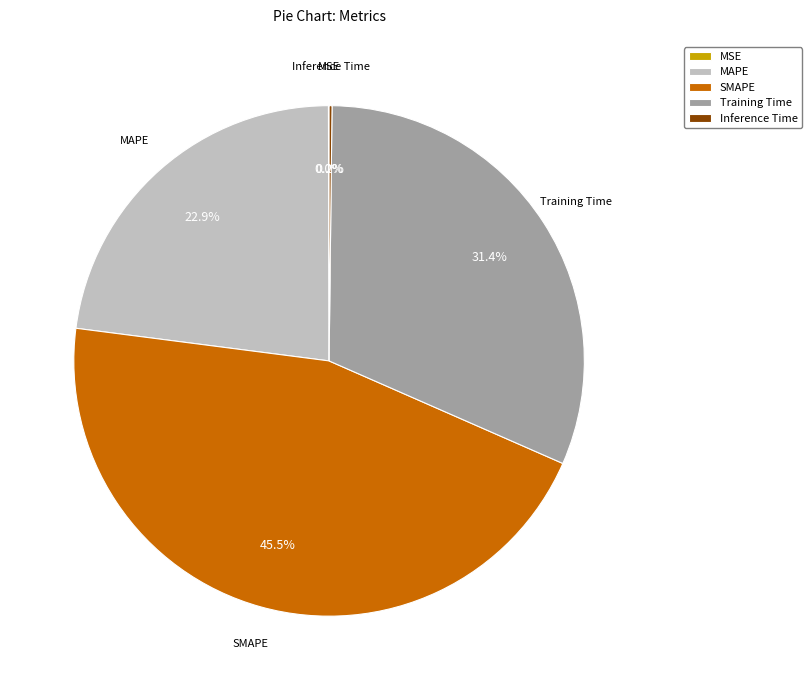

Does MAPE represent more than half of the total?

No